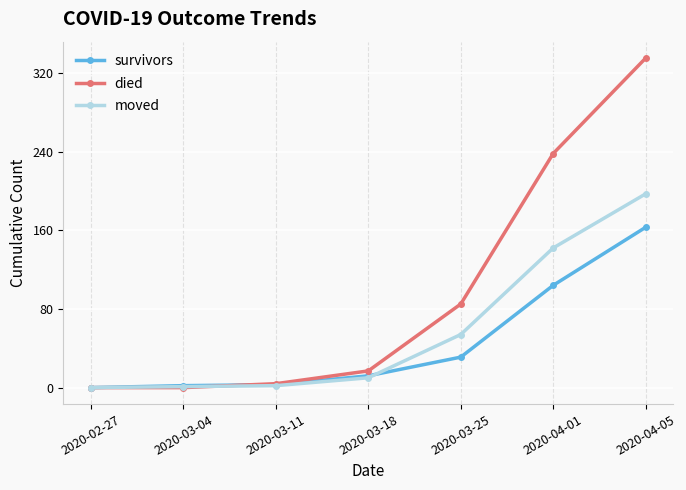

Which series has the widest spread of values?

died